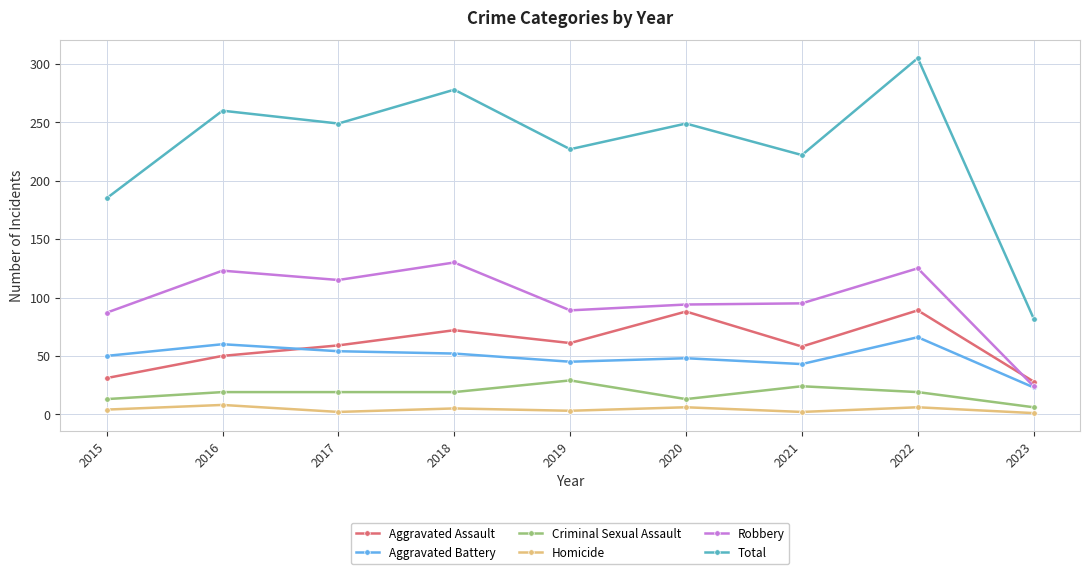

List the series in order of their peak value, highest first.

Total, Robbery, Aggravated Assault, Aggravated Battery, Criminal Sexual Assault, Homicide